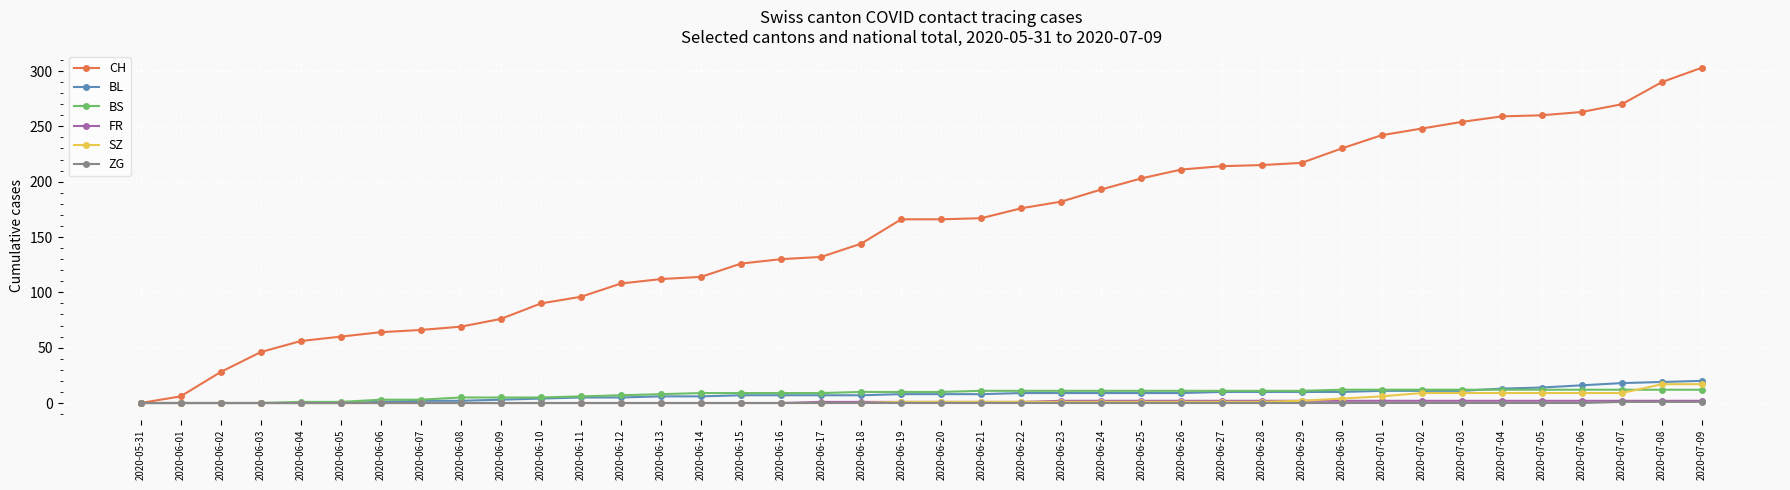

True or false: FR has a value of 0 at 2020-06-01.

True